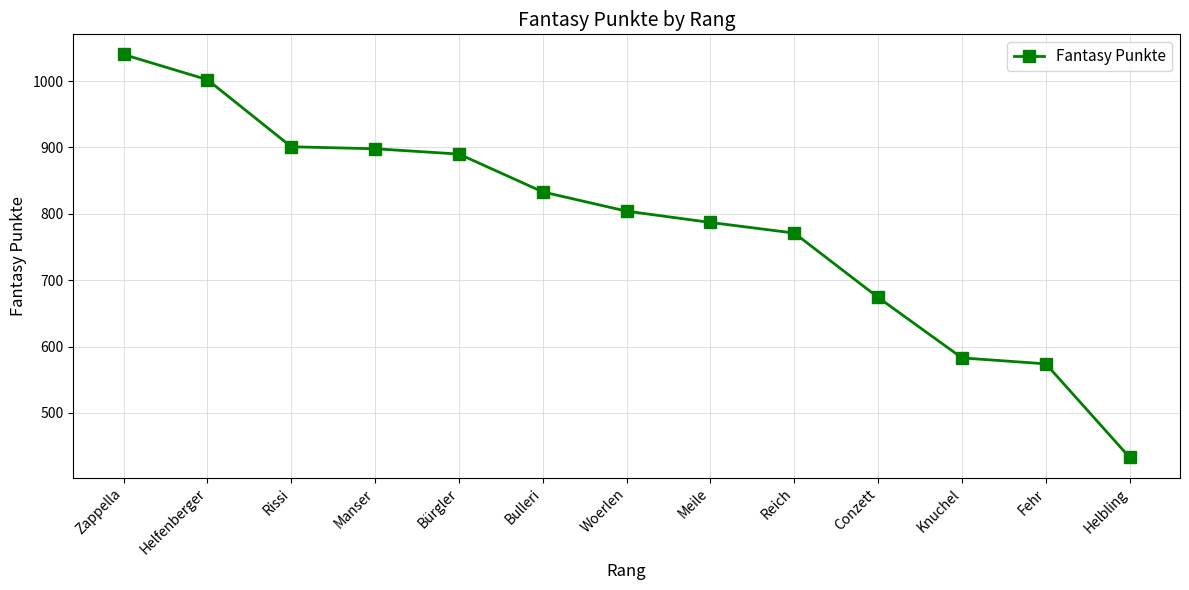

What is the maximum value shown in the chart?

1040